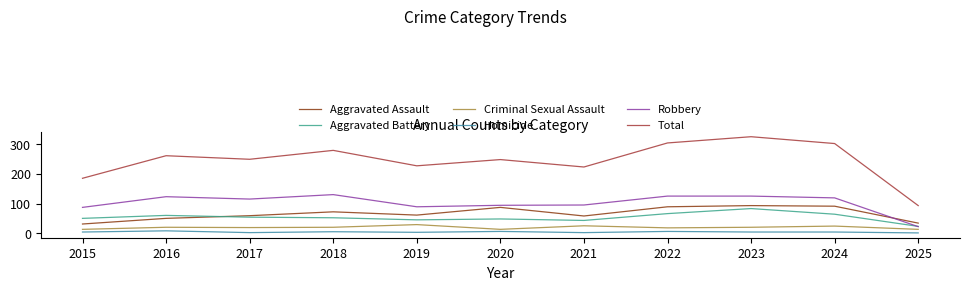

What is the approximate value of Criminal Sexual Assault at 2023, to the nearest 5?

20